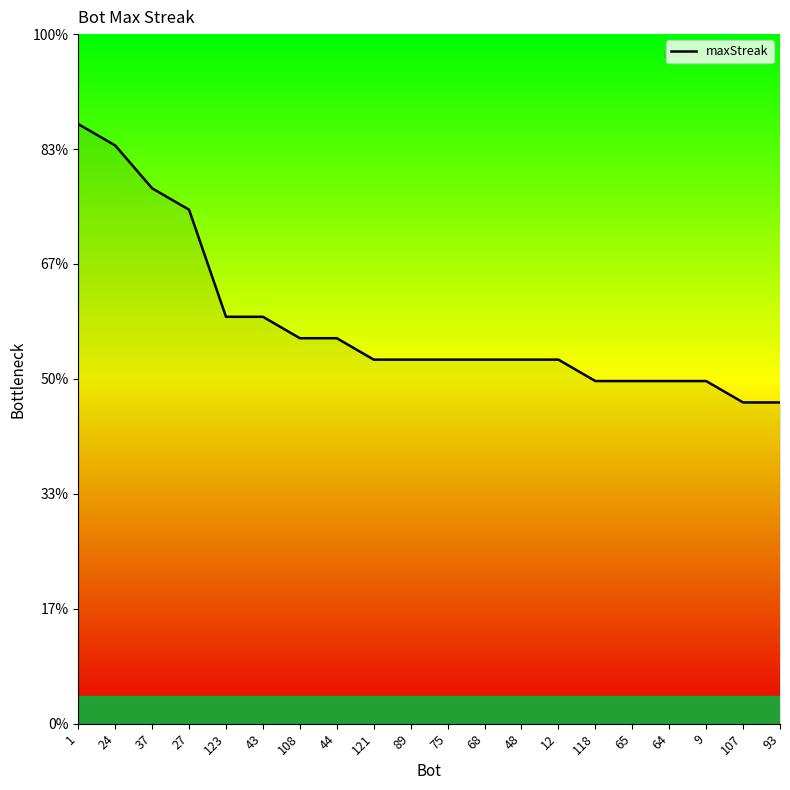

Does the chart have visible grid lines?

No